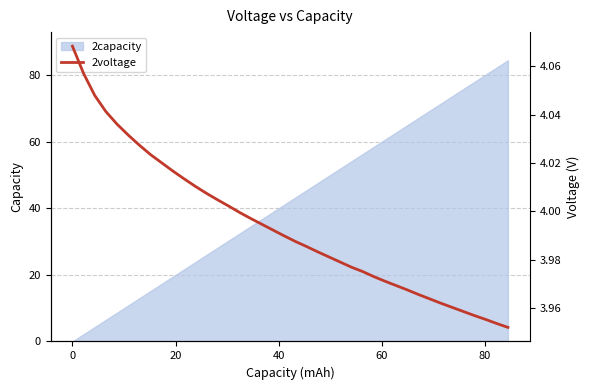

What is the difference between the maximum and minimum values?

0.1